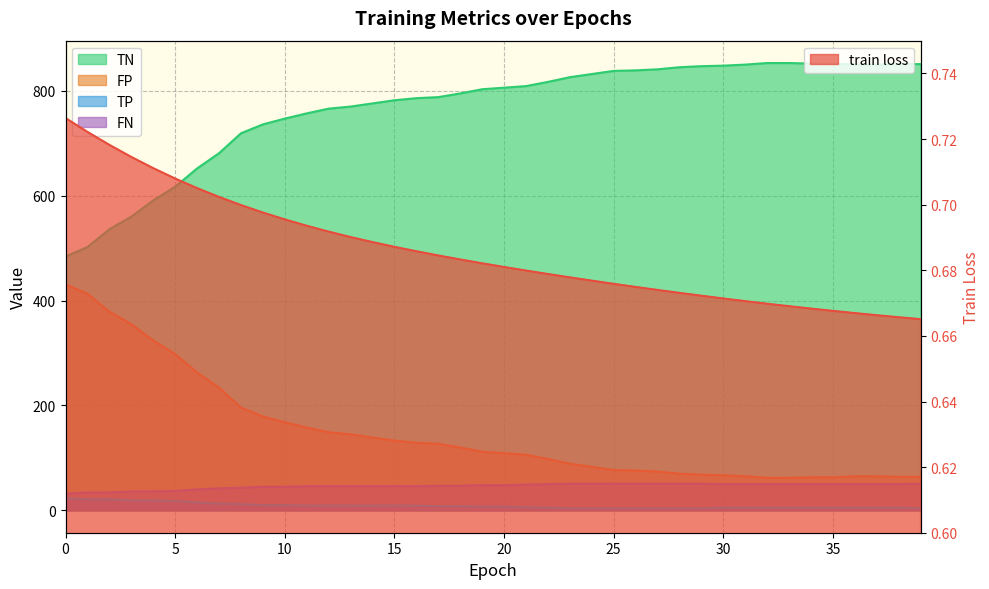

Count the number of categories in the chart.

40